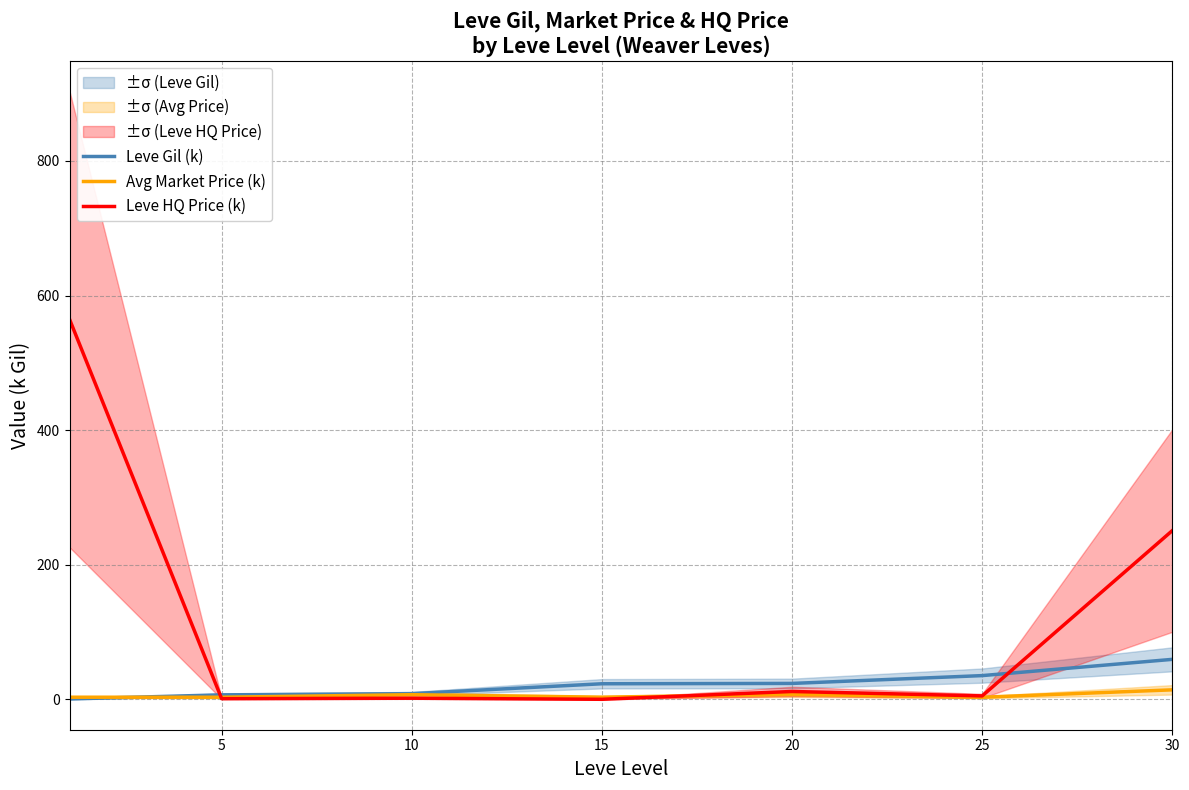

What is the value of the Leve Gil (k) point at the 1st from the left?

0.5